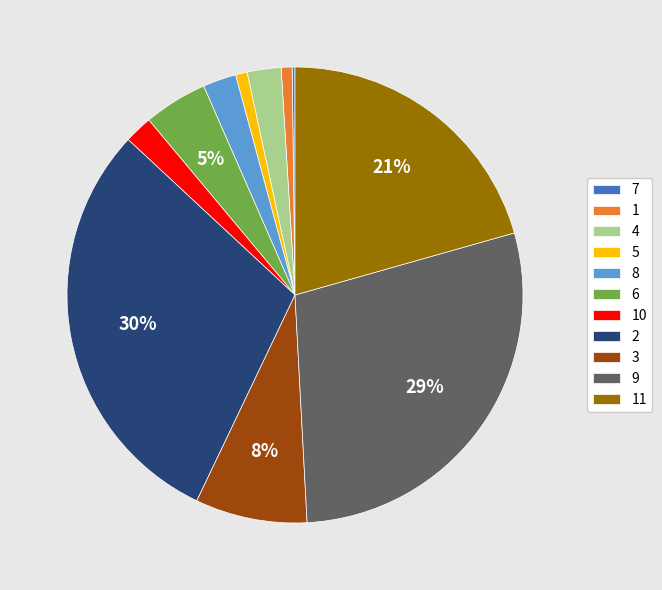

To the nearest percent, what percentage of the pie is 9?

29%